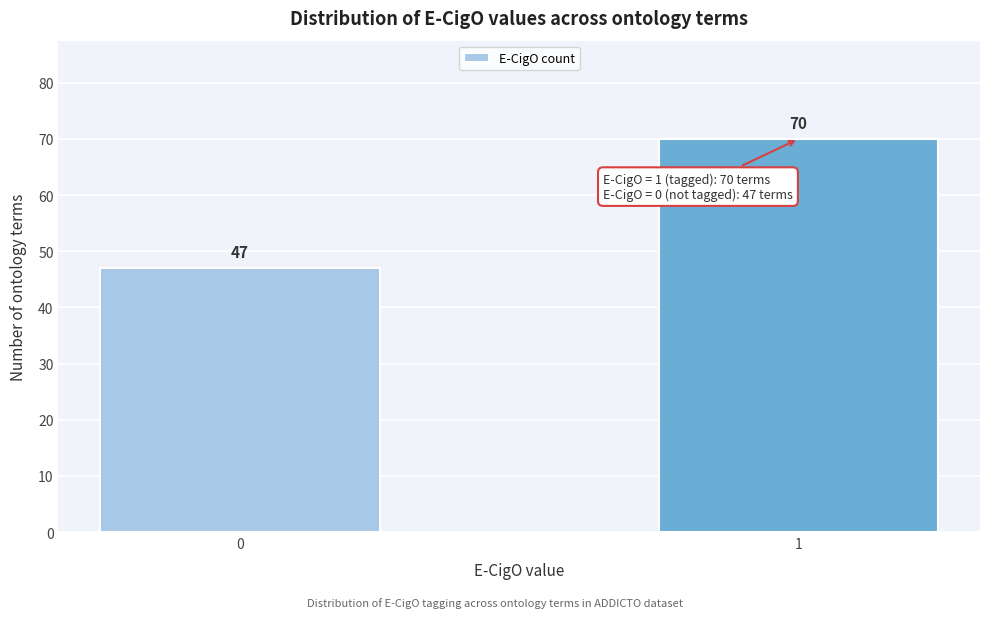

Reading left to right, what are all the values shown in this chart?

0=47	1=70